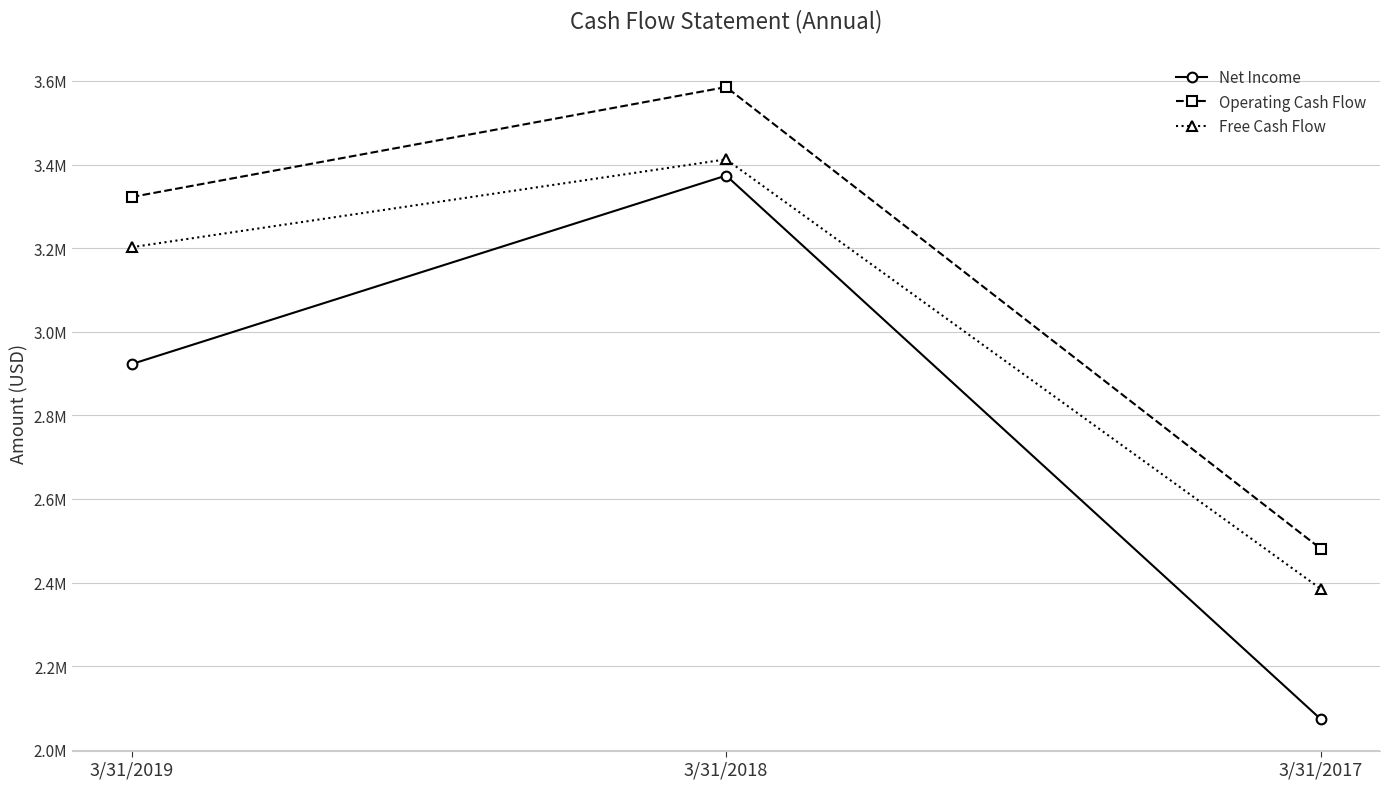

What is the average value of the Net Income series?

2789943